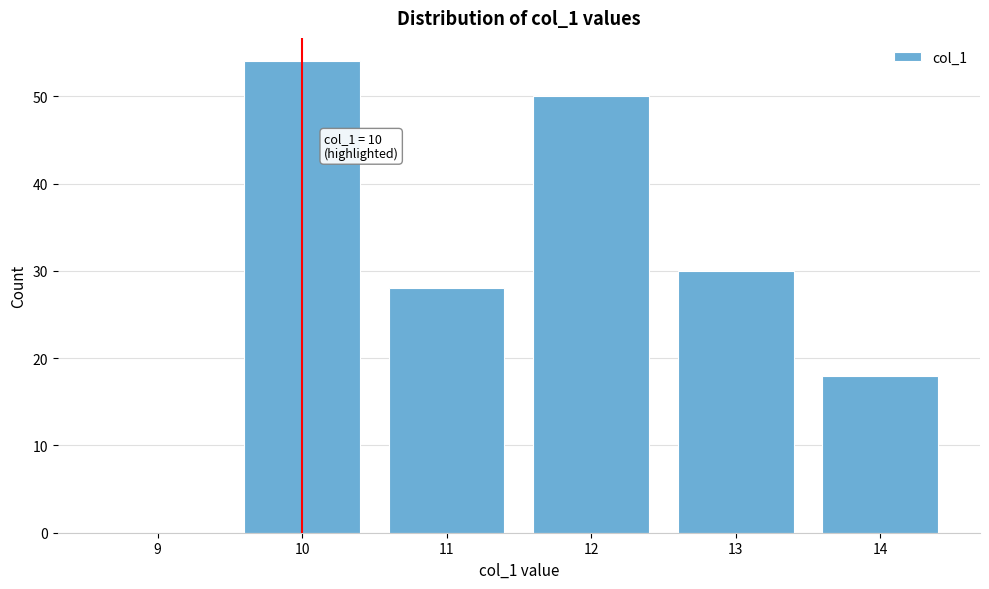

Reading left to right, list all the values displayed in this chart.

9=0	10=54	11=28	12=50	13=30	14=18